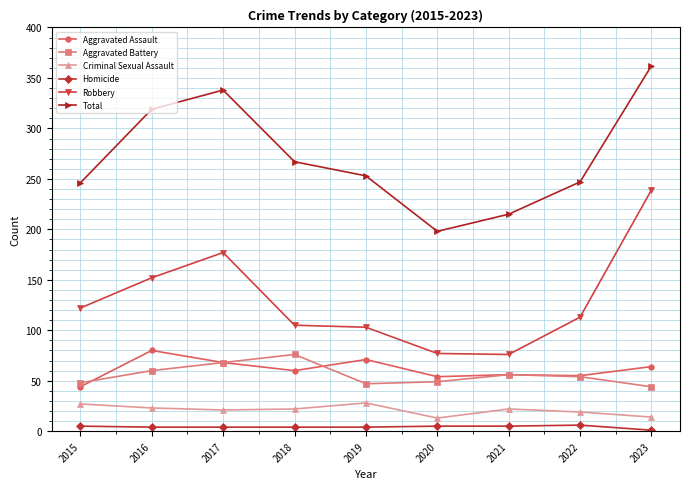

What is the lowest value of the Total series?

198